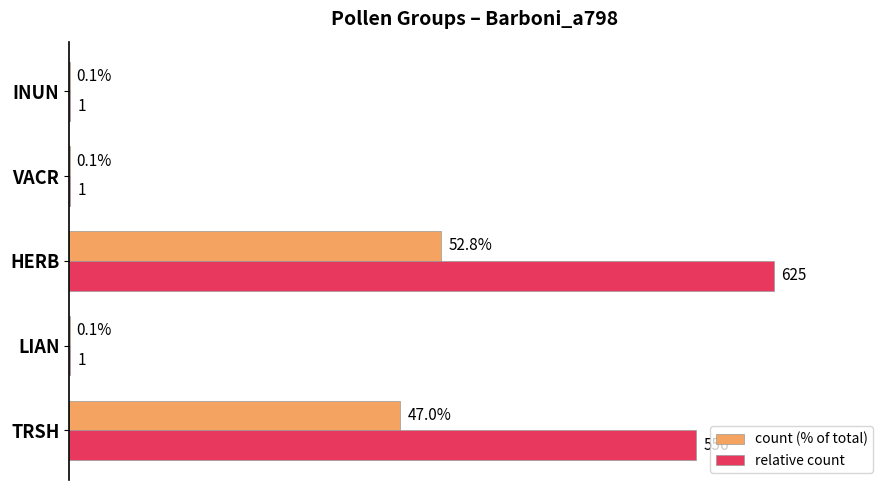

At which category is the sum across all series the highest?

HERB